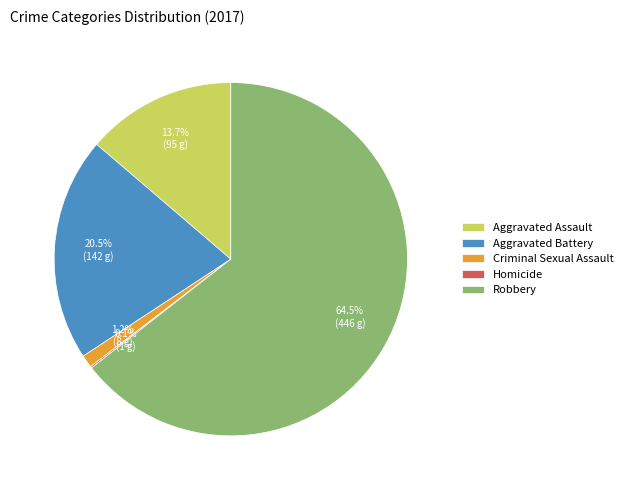

To the nearest percent, what is the average slice percentage?

20%